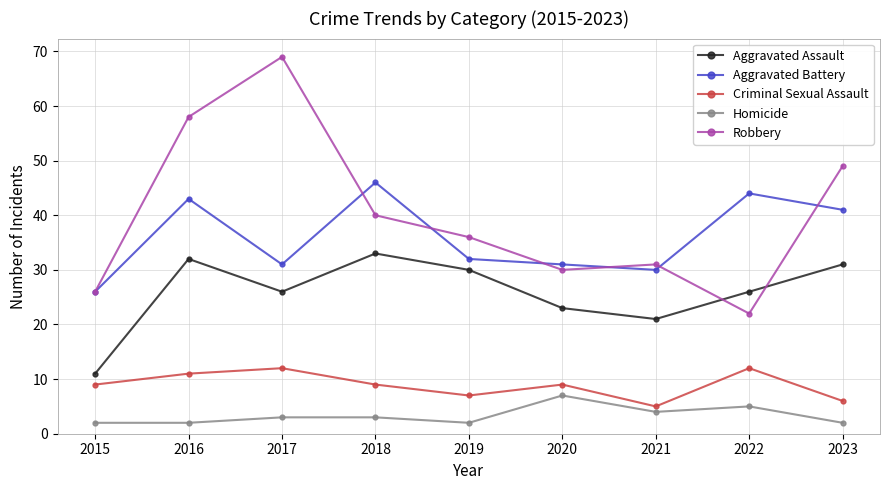

What is the minimum value shown in the chart?

2